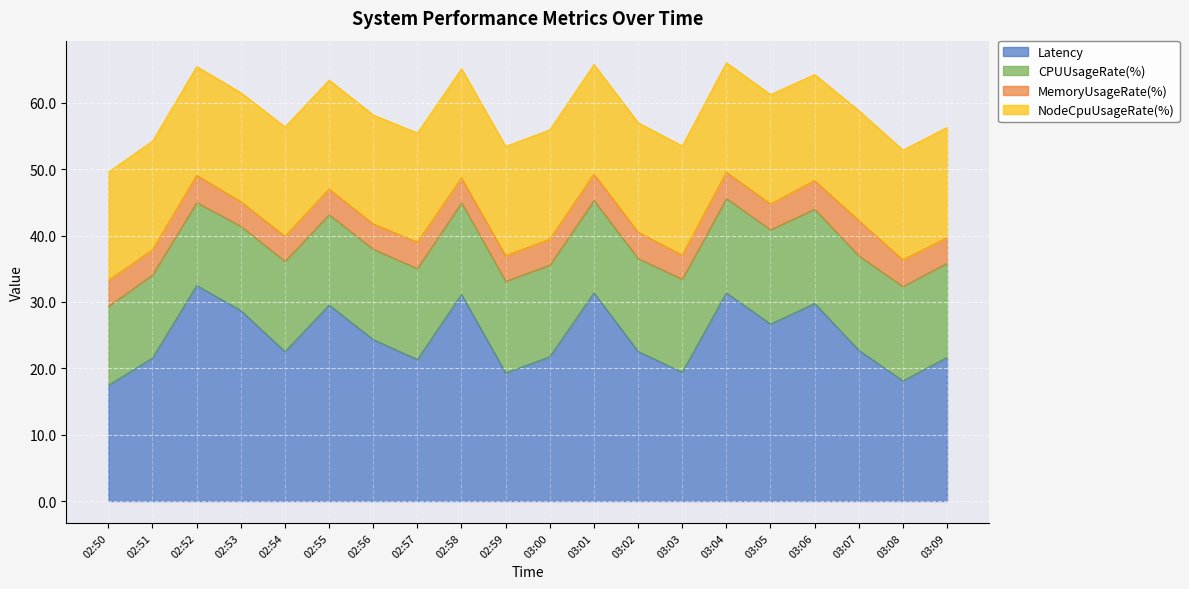

In Latency, how many points are lower than both neighbors (excluding endpoints)?

6